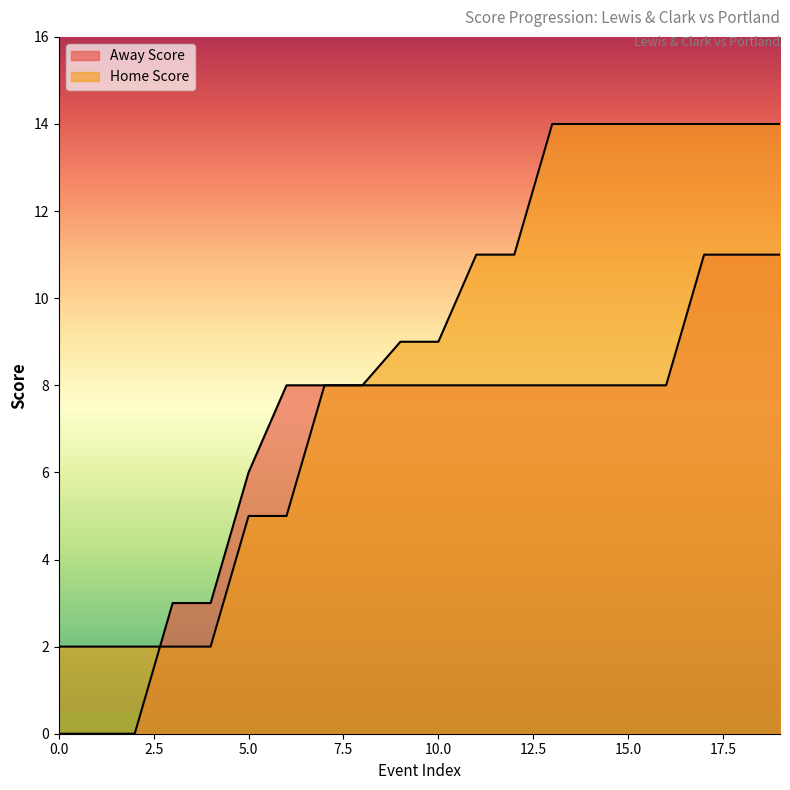

What is the value of the Away Score point at the 12th from the left?

8